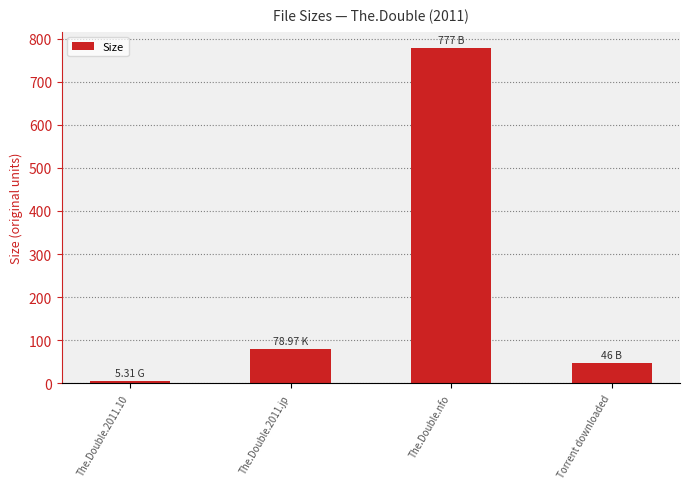

True or false: the data shows 5.3 at The.Double.2011.10.

True